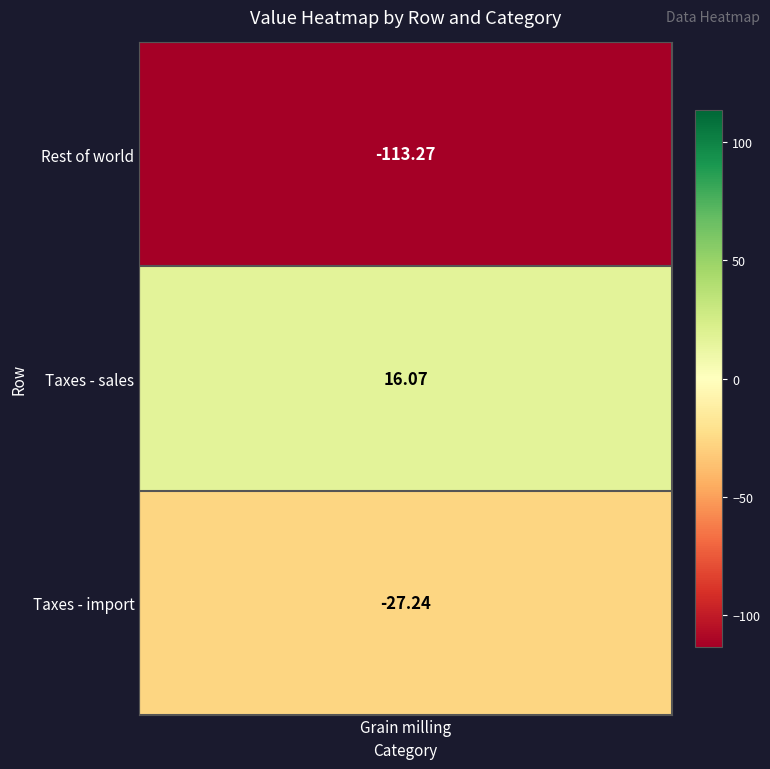

What is the difference between the maximum and minimum values?

129.3